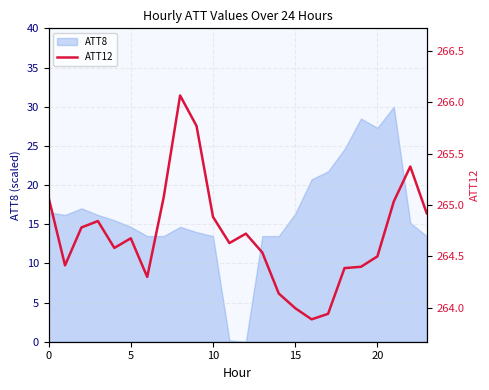

How many values are below 264?

3